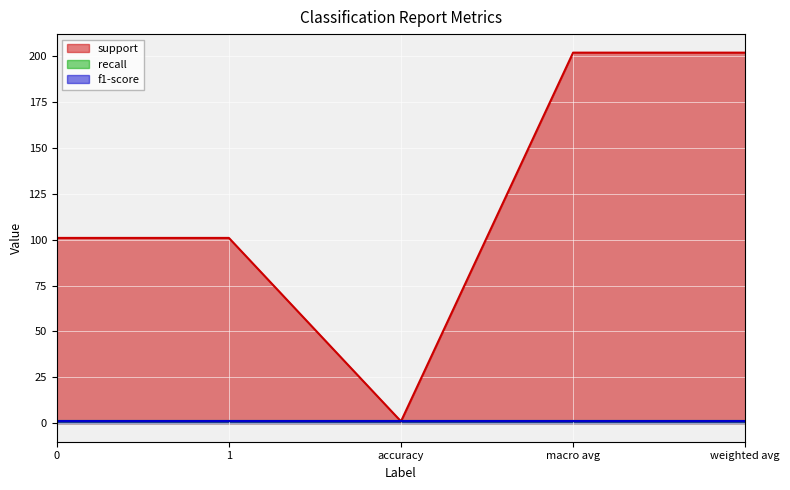

At which category is the sum across all series the highest?

macro avg